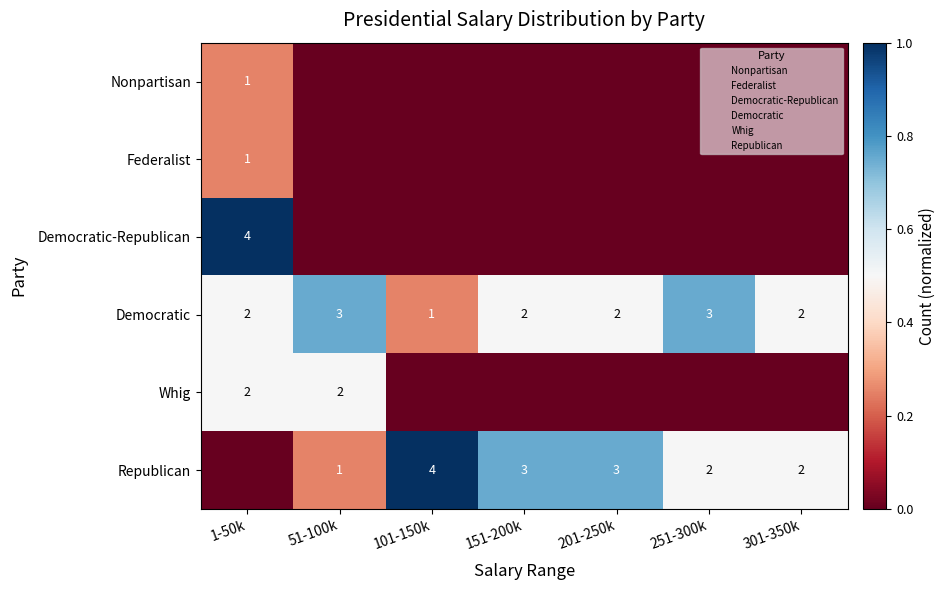

Which category has the highest value across all series?

1-50k